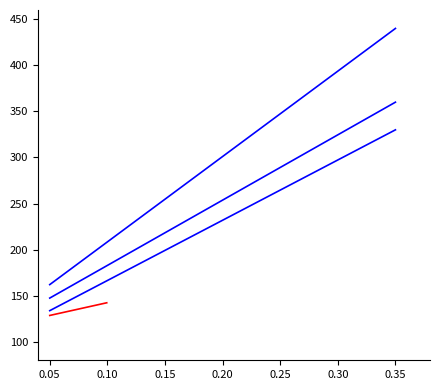

What is the average value of the PurchasePeriod_lower series?

233.4